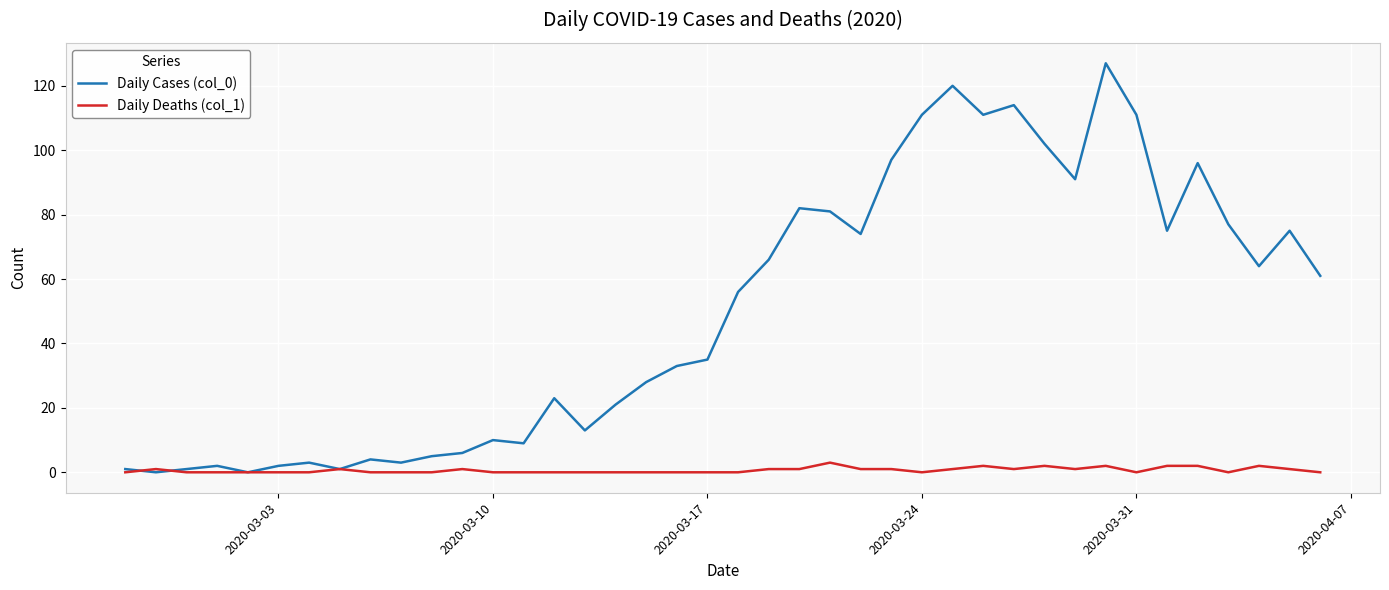

Which series has the largest range (max minus min)?

Daily Cases (col_0)